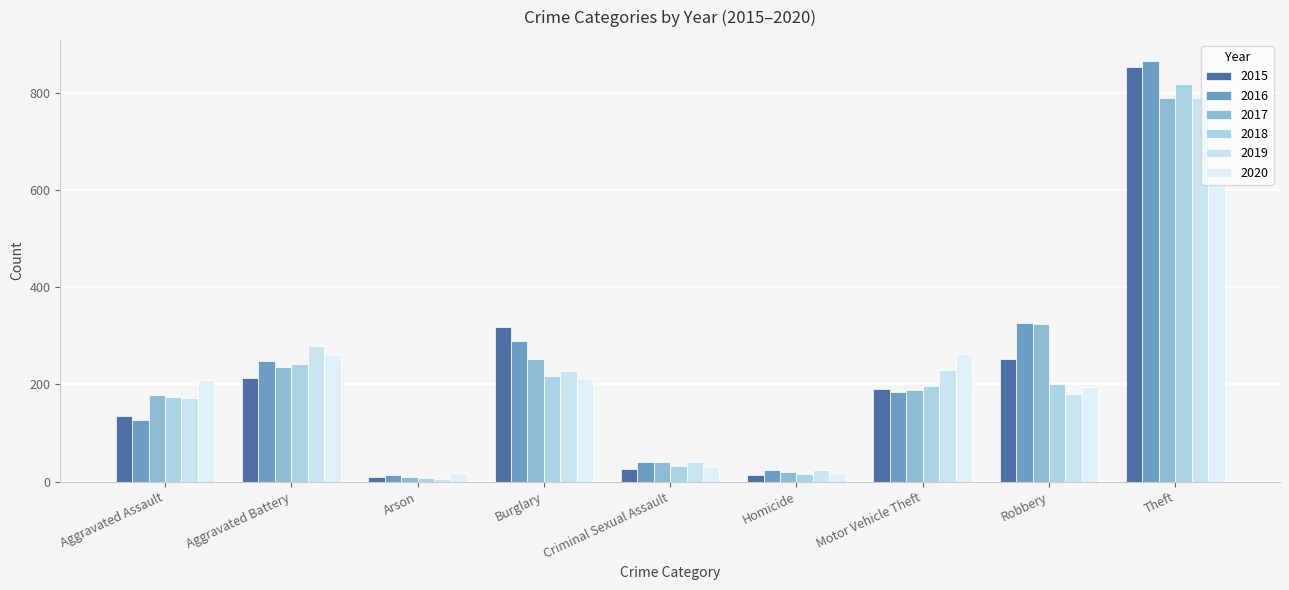

Which label corresponds to the smallest value in the chart?

Arson